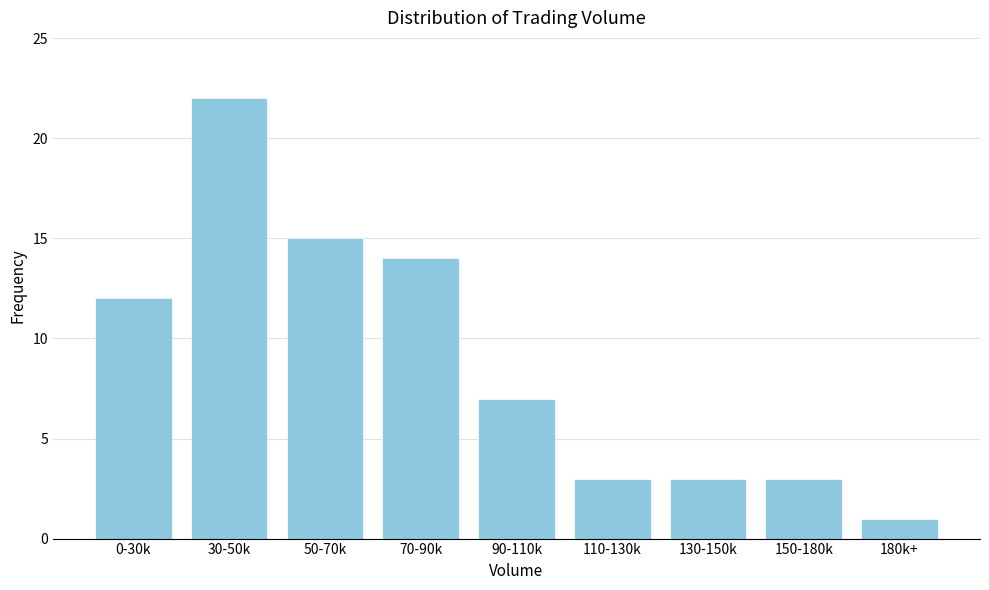

Reading left to right, list all the values displayed in this chart.

0-30k=12	30-50k=22	50-70k=15	70-90k=14	90-110k=7	110-130k=3	130-150k=3	150-180k=3	180k+=1